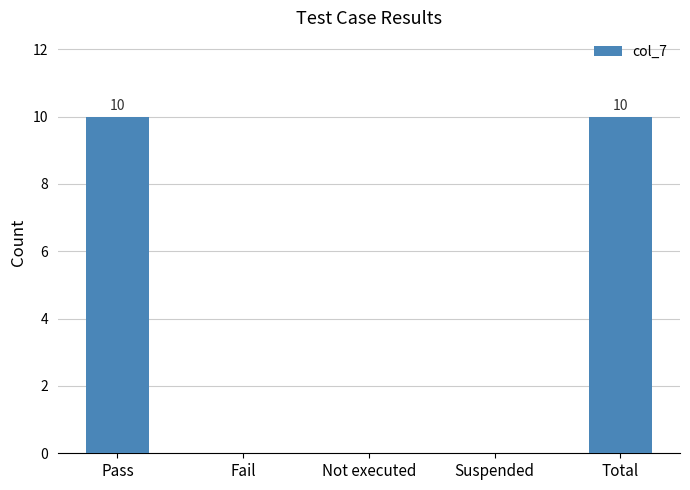

What is the average value?

4